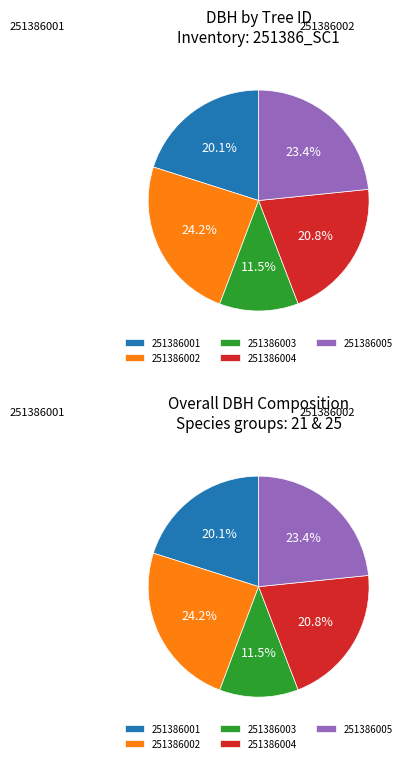

Is there a majority slice in this chart?

No